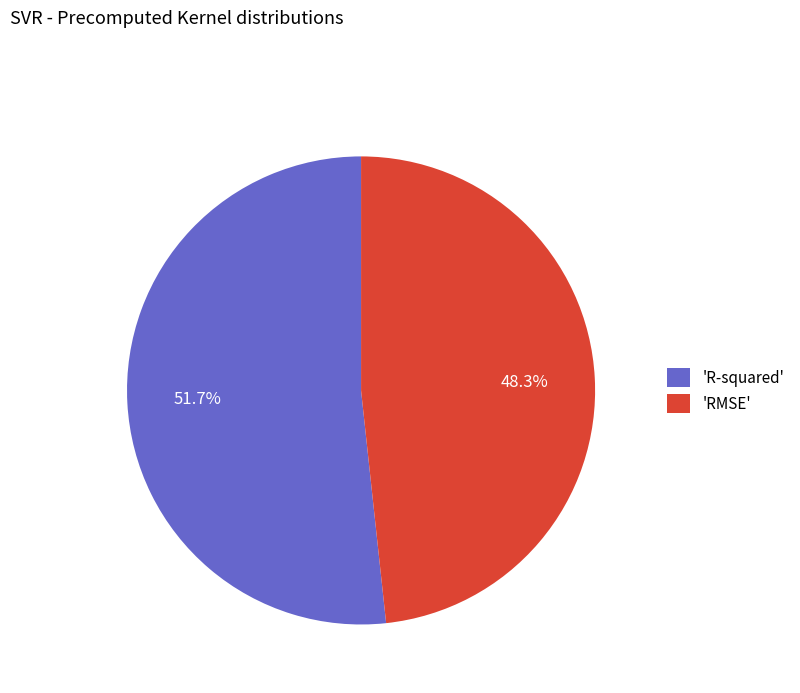

Does any single category account for the majority?

Yes